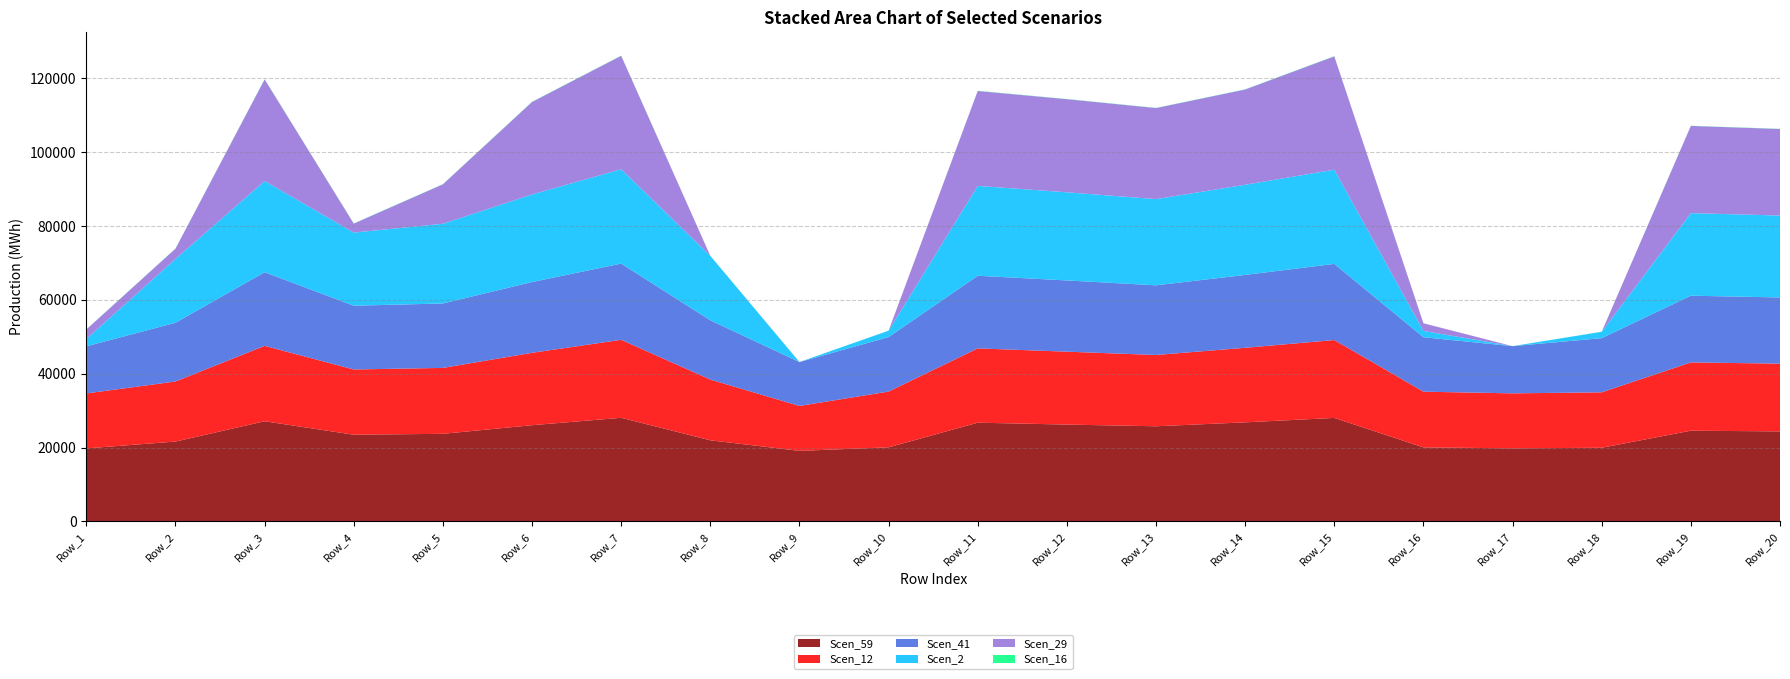

Reading left to right, extract all data points from this chart.

Scen_59: Row_1=19771.6	Row_2=21618.5	Row_3=27122.3	Row_4=23474.5	Row_5=23718.0	Row_6=26051.8	Row_7=28059.0	Row_8=21966.1	Row_9=19100.9	Row_10=20062.6	Row_11=26734.8	Row_12=26224.9	Row_13=25763.7	Row_14=26825.2	Row_15=28024.2	Row_16=20044.2	Row_17=19785.4	Row_18=19944.7	Row_19=24564.9	Row_20=24373.4
Scen_12: Row_1=14880.2	Row_2=16270.1	Row_3=20412.3	Row_4=17667.0	Row_5=17850.2	Row_6=19606.7	Row_7=21117.2	Row_8=16434.9	Row_9=12165.6	Row_10=15099.2	Row_11=20120.7	Row_12=19736.9	Row_13=19302.0	Row_14=20188.7	Row_15=21091.1	Row_16=15085.3	Row_17=14890.5	Row_18=15010.4	Row_19=18487.6	Row_20=18343.5
Scen_41: Row_1=12773.4	Row_2=15905.4	Row_3=19954.8	Row_4=17271.0	Row_5=17450.1	Row_6=19167.2	Row_7=20643.9	Row_8=16066.6	Row_9=11892.9	Row_10=14760.7	Row_11=19669.7	Row_12=19294.5	Row_13=18869.4	Row_14=19736.2	Row_15=20618.4	Row_16=14747.2	Row_17=12782.3	Row_18=14674.0	Row_19=18073.2	Row_20=17932.3
Scen_2: Row_1=1972.4	Row_2=17276.3	Row_3=24683.5	Row_4=19800.4	Row_5=21585.3	Row_6=23709.3	Row_7=25536.0	Row_8=17451.3	Row_9=0.0	Row_10=1727.5	Row_11=24330.9	Row_12=23866.8	Row_13=23340.9	Row_14=24413.1	Row_15=25504.4	Row_16=1703.6	Row_17=0.0	Row_18=1717.4	Row_19=22356.0	Row_20=22181.8
Scen_29: Row_1=2567.4	Row_2=2785.5	Row_3=27526.4	Row_4=2432.1	Row_5=10681.3	Row_6=25050.1	Row_7=30725.4	Row_8=0.0	Row_9=0.0	Row_10=0.0	Row_11=25706.8	Row_12=25216.5	Row_13=24660.9	Row_14=25793.7	Row_15=30687.4	Row_16=2076.7	Row_17=0.0	Row_18=0.0	Row_19=23620.3	Row_20=23436.2
Scen_16: Row_1=36.9	Row_2=42.6	Row_3=57.6	Row_4=49.9	Row_5=50.4	Row_6=55.4	Row_7=59.6	Row_8=0.0	Row_9=3.7	Row_10=0.0	Row_11=49.9	Row_12=48.9	Row_13=47.9	Row_14=50.0	Row_15=59.5	Row_16=0.0	Row_17=0.0	Row_18=37.2	Row_19=45.8	Row_20=45.5